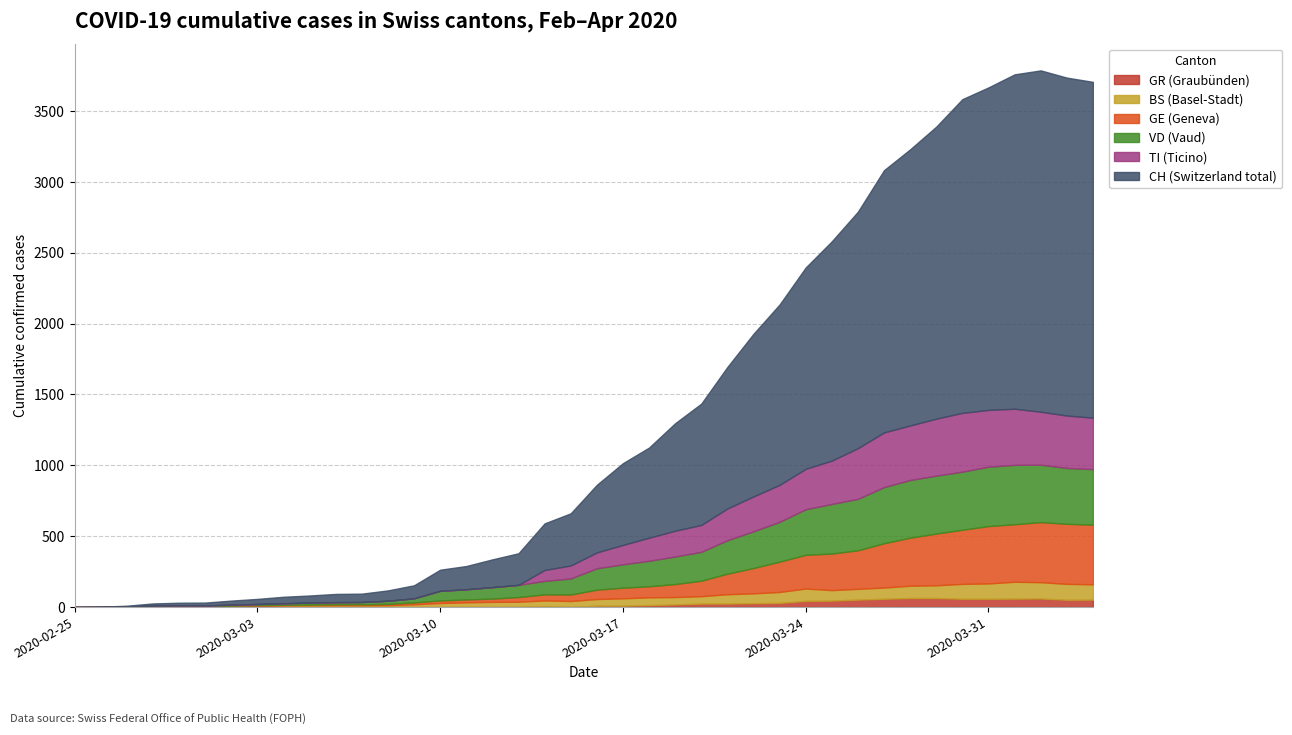

How many categories are shown in the chart?

40